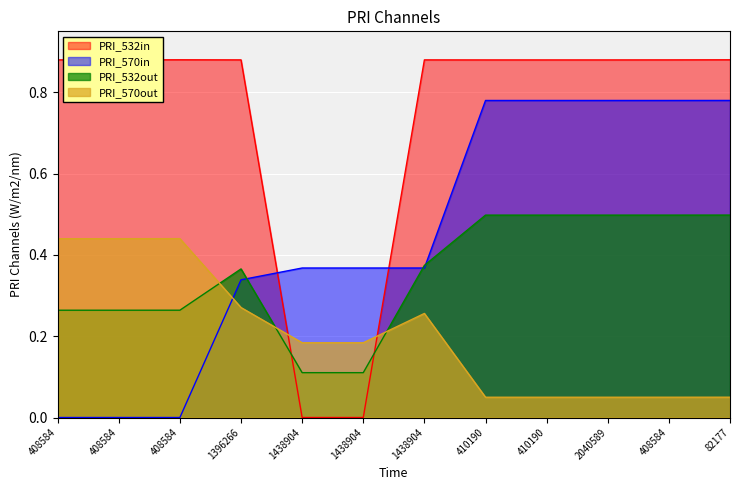

List the labels in order of credit value, largest first.

82177, 408584, 2040589, 410190, 410190, 1438904, 1438904, 1438904, 1396266, 408584, 408584, 408584